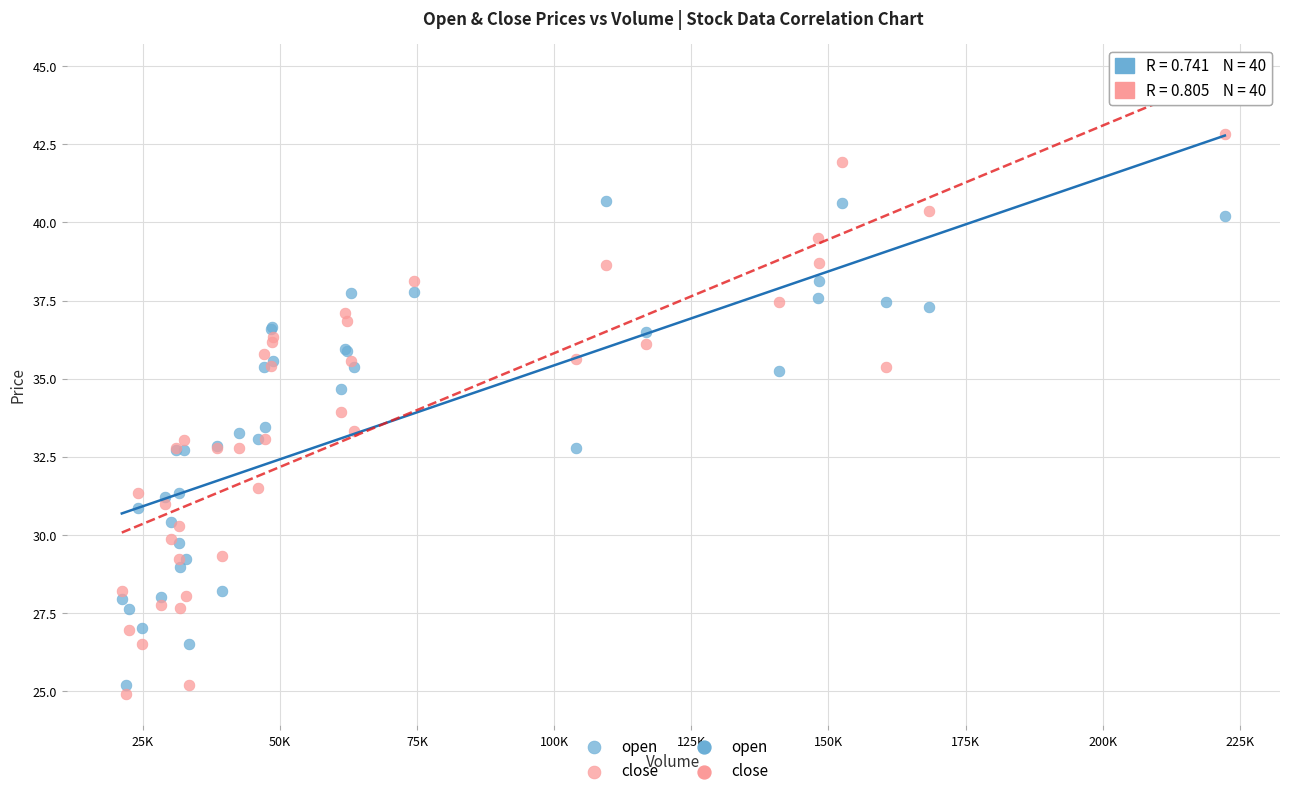

What is the X range (max minus min) for the scatter plot?

201134.9